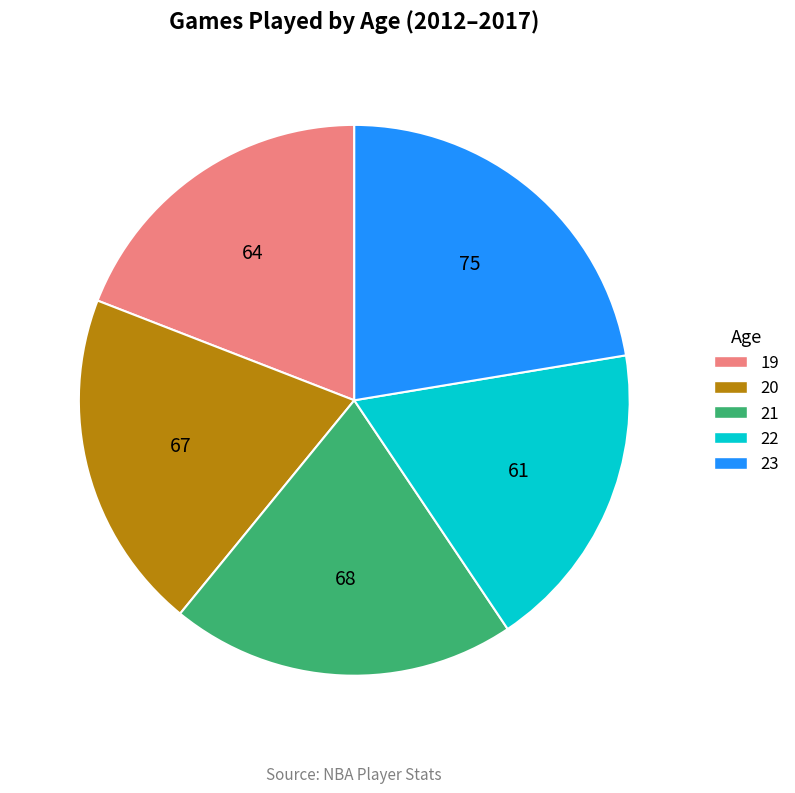

Count the number of slices in the pie.

5